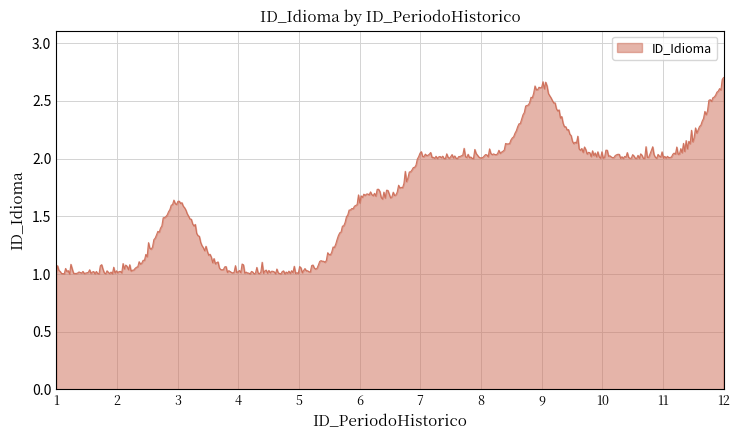

Does the chart display data point markers on the line(s)?

No